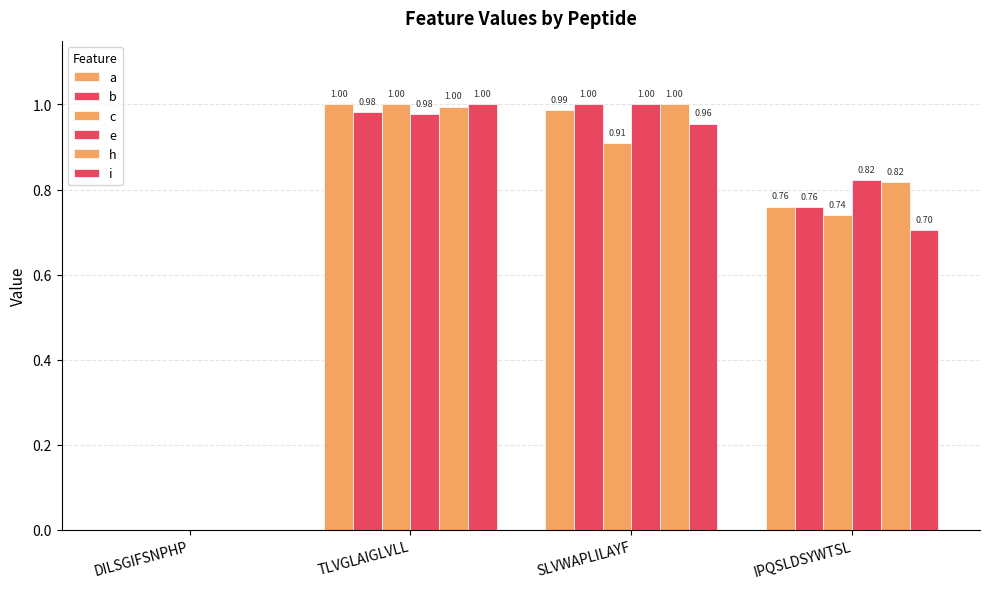

Reading left to right, extract all data points from this chart.

a: DILSGIFSNPHP=0.0	TLVGLAIGLVLL=1.0	SLVWAPLILAYF=1.0	IPQSLDSYWTSL=0.8
b: DILSGIFSNPHP=0.0	TLVGLAIGLVLL=1.0	SLVWAPLILAYF=1.0	IPQSLDSYWTSL=0.8
c: DILSGIFSNPHP=0.0	TLVGLAIGLVLL=1.0	SLVWAPLILAYF=0.9	IPQSLDSYWTSL=0.7
e: DILSGIFSNPHP=0.0	TLVGLAIGLVLL=1.0	SLVWAPLILAYF=1.0	IPQSLDSYWTSL=0.8
h: DILSGIFSNPHP=0.0	TLVGLAIGLVLL=1.0	SLVWAPLILAYF=1.0	IPQSLDSYWTSL=0.8
i: DILSGIFSNPHP=0.0	TLVGLAIGLVLL=1.0	SLVWAPLILAYF=1.0	IPQSLDSYWTSL=0.7